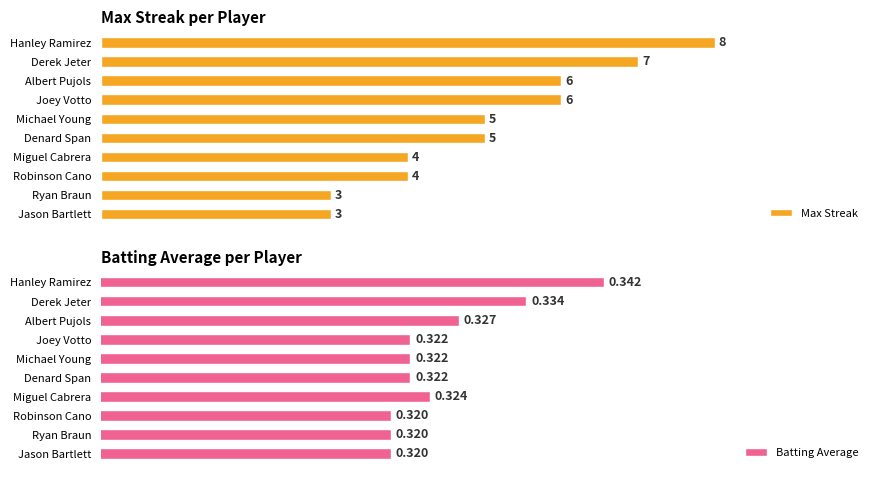

Reading left to right, what are all the values shown in this chart?

Max Streak: 0=8.0	1=7.0	2=6.0	3=6.0	4=5.0	5=5.0	6=4.0	7=4.0	8=3.0	9=3.0
Batting Average: 0=0.3	1=0.3	2=0.3	3=0.3	4=0.3	5=0.3	6=0.3	7=0.3	8=0.3	9=0.3